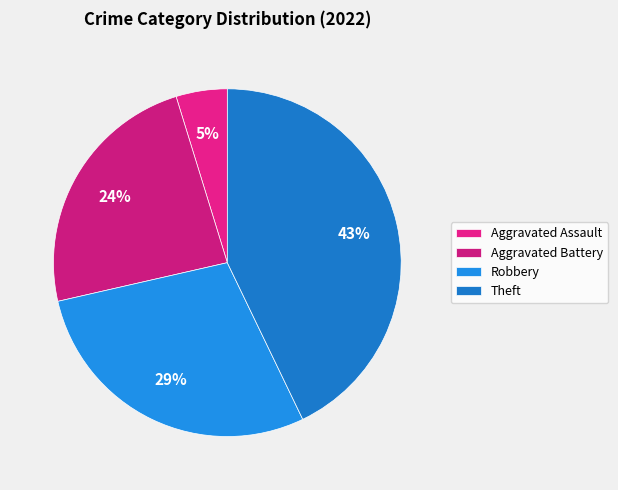

Approximately how many times larger is the value at Theft compared to Robbery?

1.5